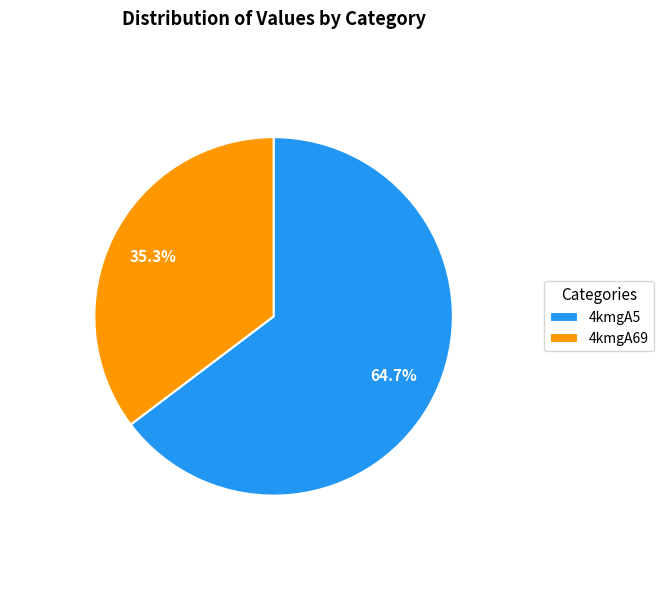

The 4kmgA69 slice represents 35% of the pie. True or false?

True